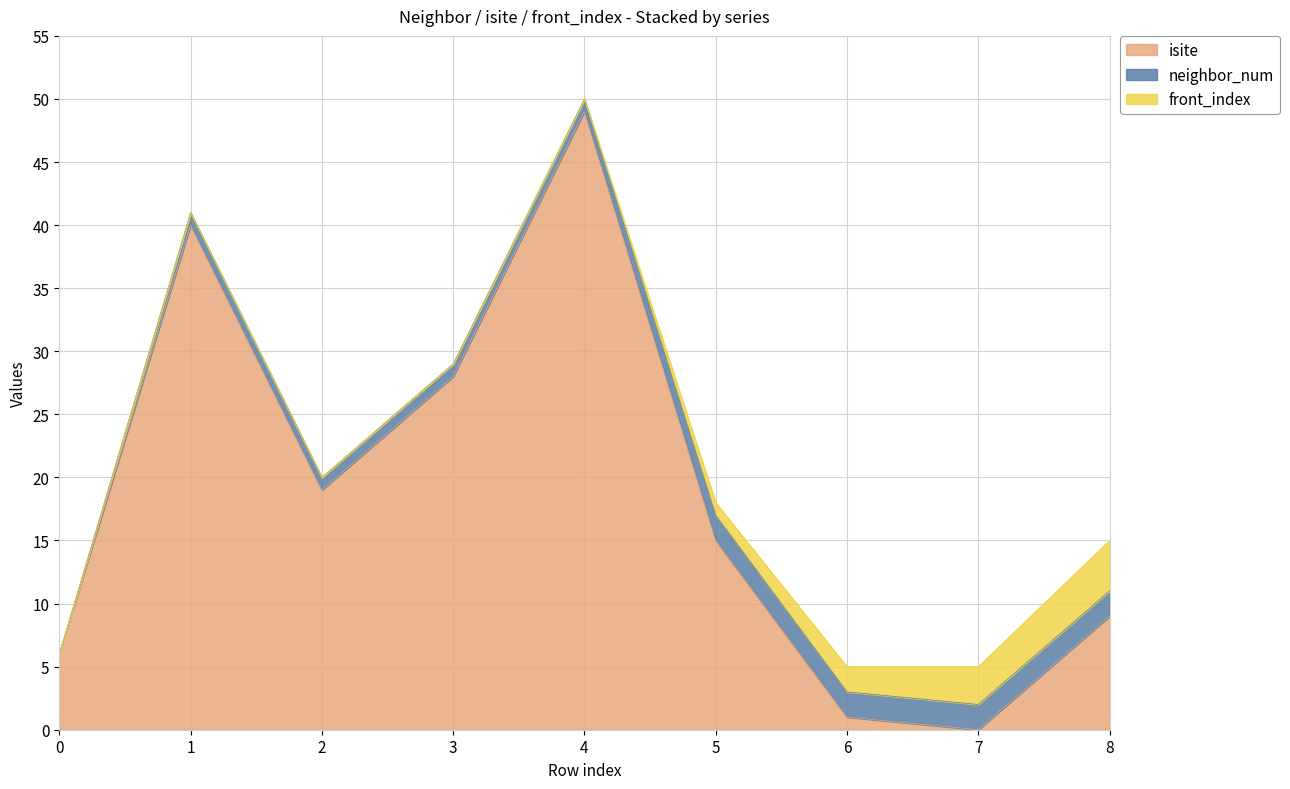

What is the difference between the maximum and second lowest values in the isite series?

48